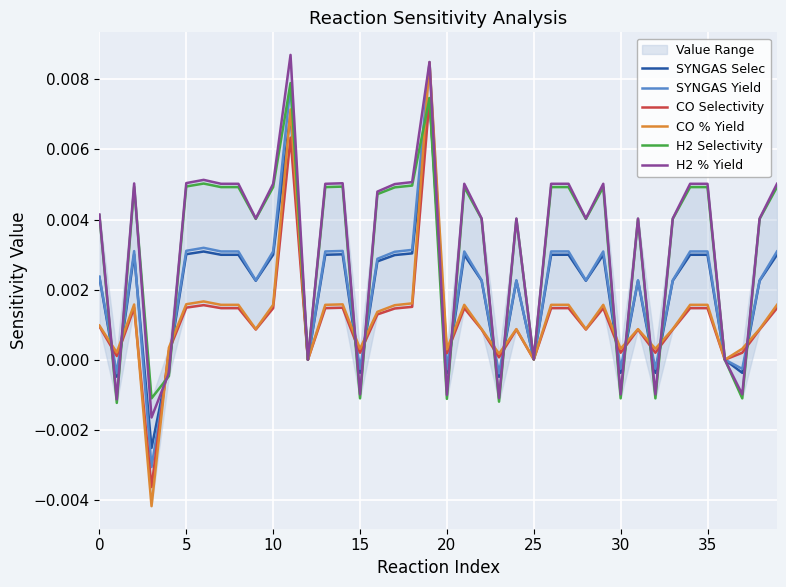

How many data points in H2 % Yield are less than 0?

10